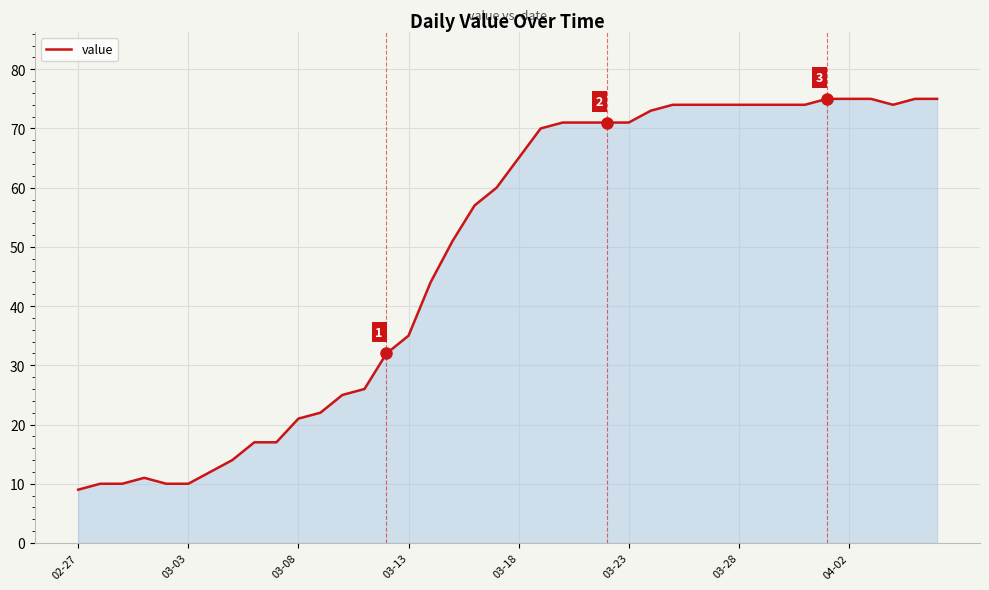

What is the difference between the maximum and minimum values?

66